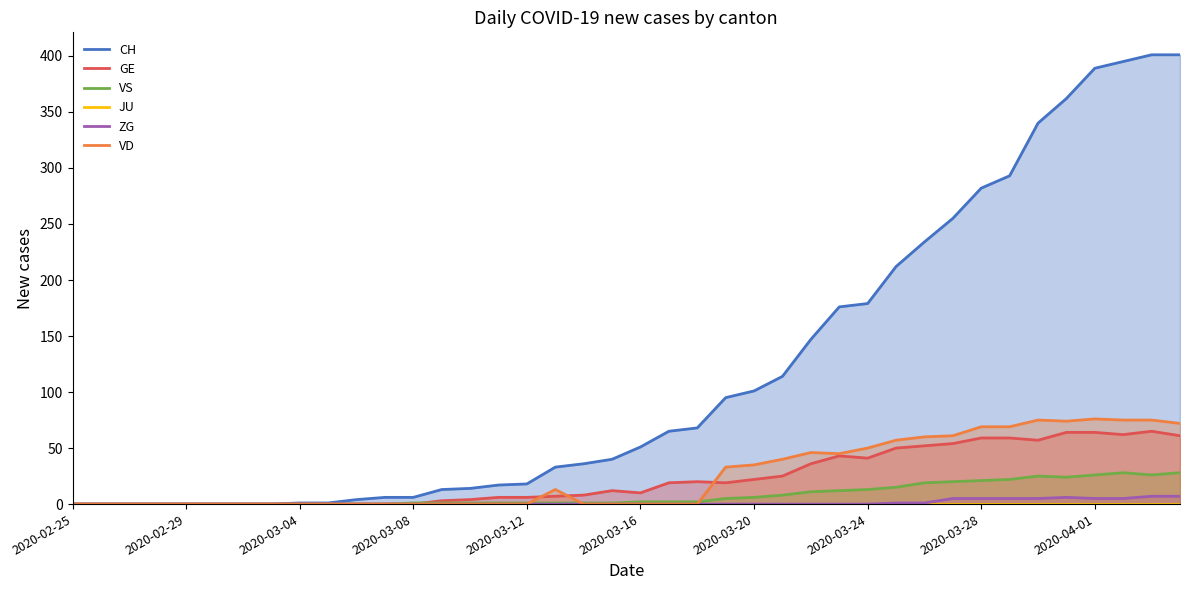

True or false: VS and CH intersect in this chart.

False